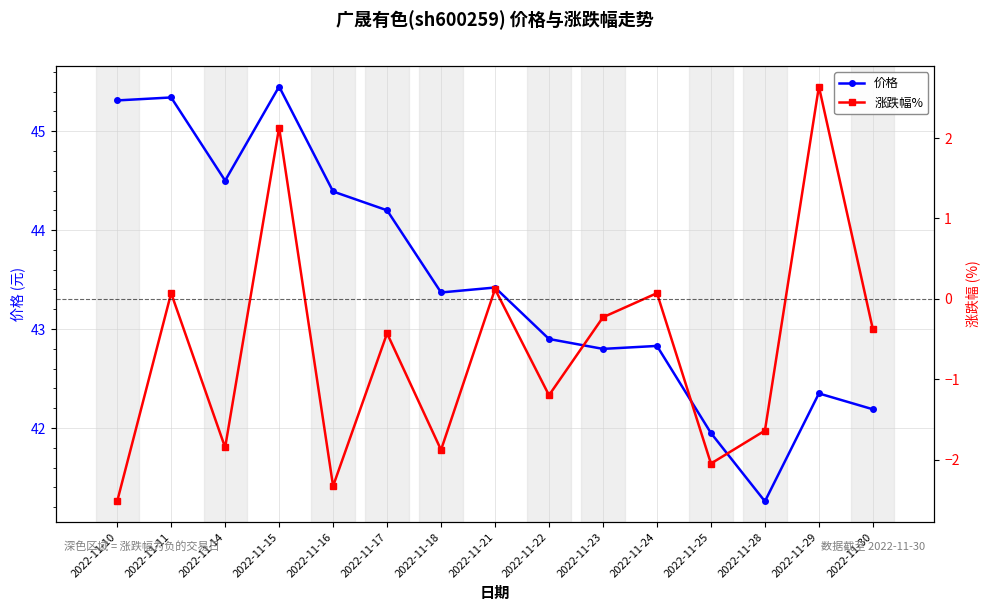

How many categories are shown in the chart?

15